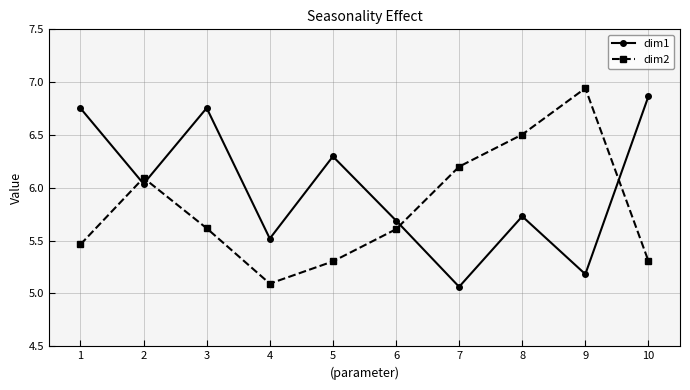

What is the value of the dim2 point at the 5th from the left?

5.3